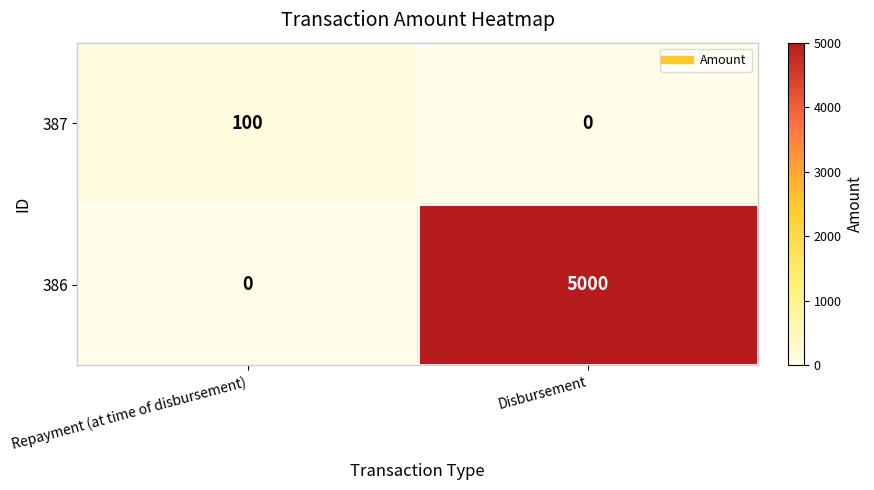

Which series changed the most between Repayment (at time of disbursement) and Disbursement?

386